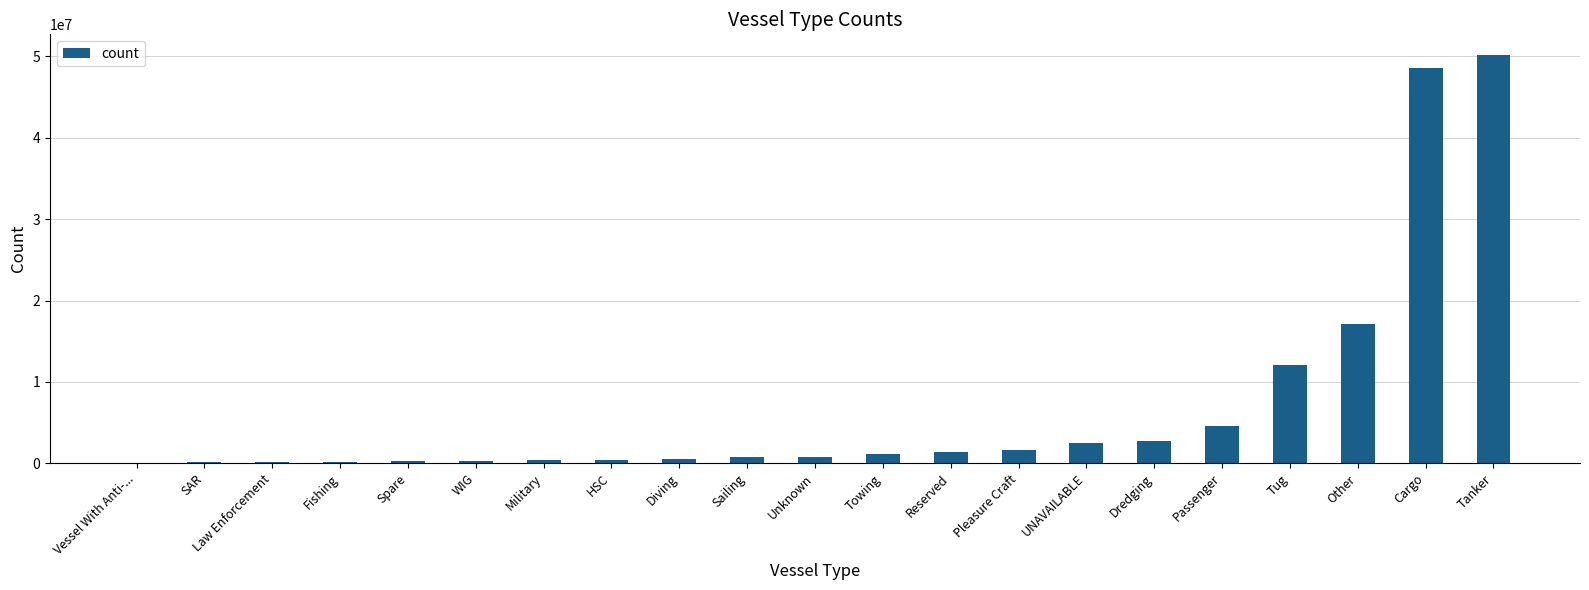

Where is the data nearest to the value 25111251?

Other